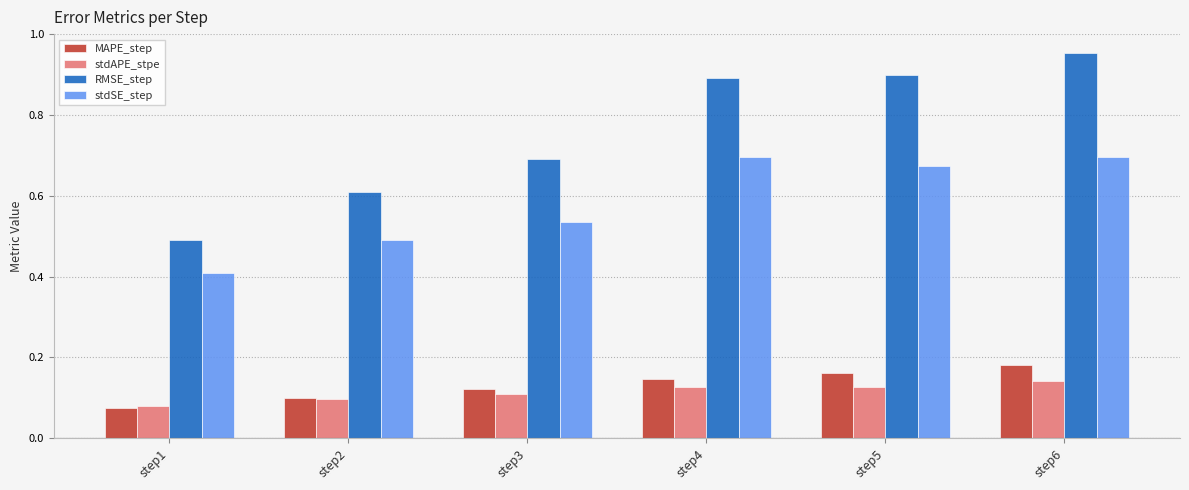

What are all the series names shown in the legend?

MAPE_step, stdAPE_stpe, RMSE_step, stdSE_step